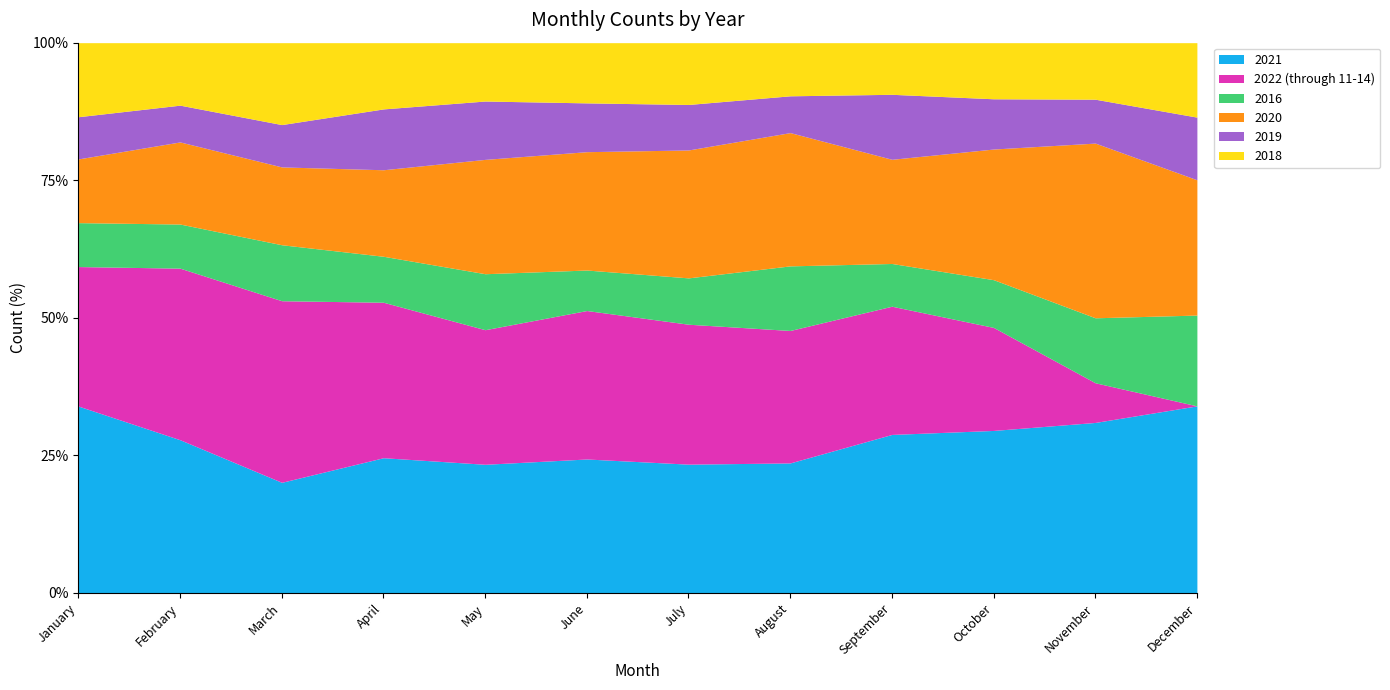

What is the total value across all series at April?

100.0